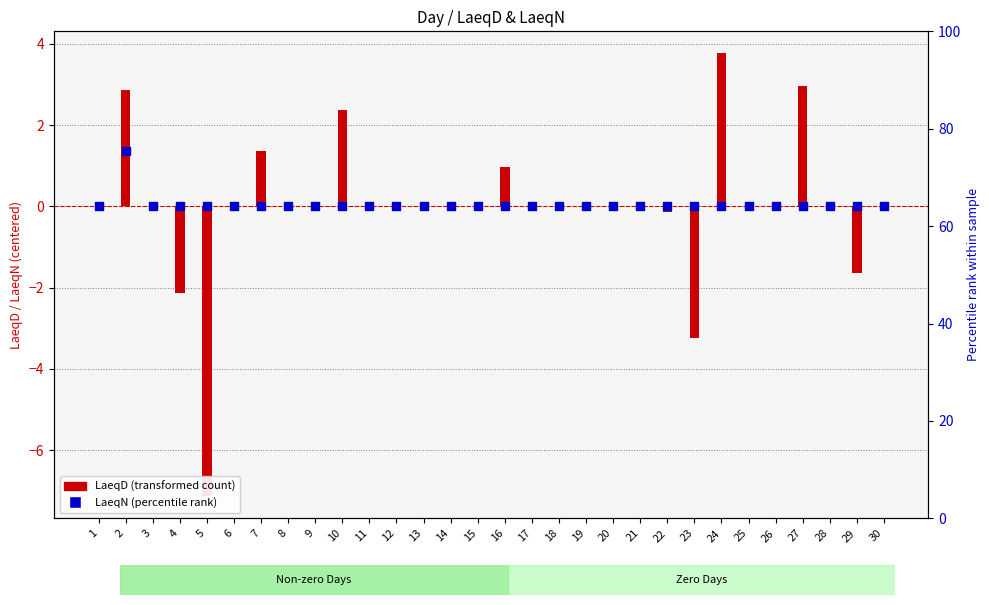

Which series reaches the minimum Y coordinate?

LaeqD